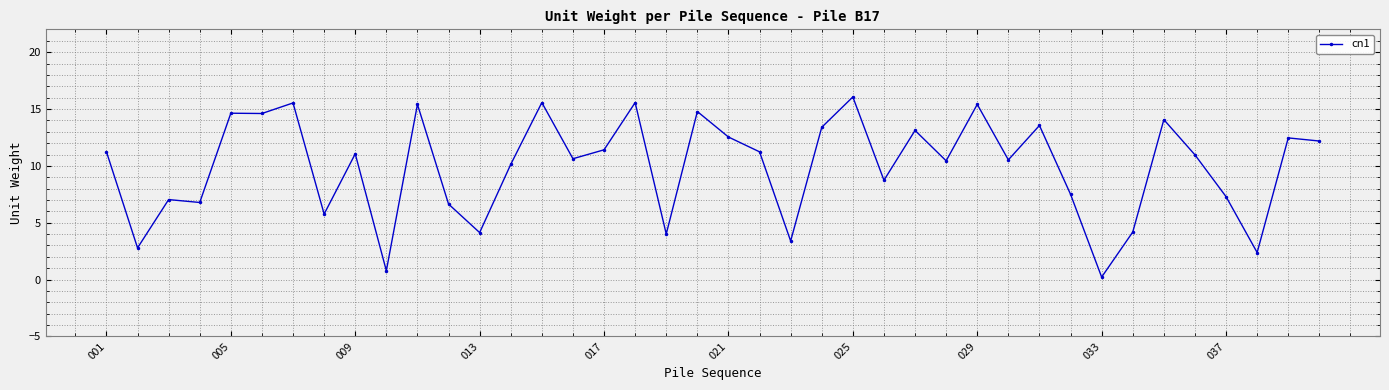

What is the value of the 15th point from the left?

15.6